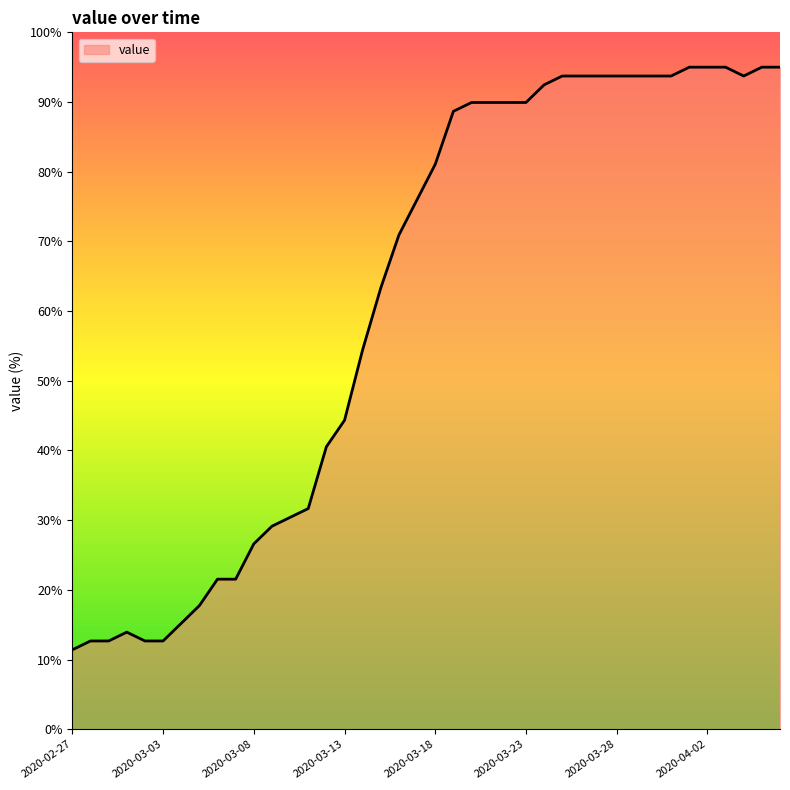

What is the difference between the maximum and second lowest values?

82.3